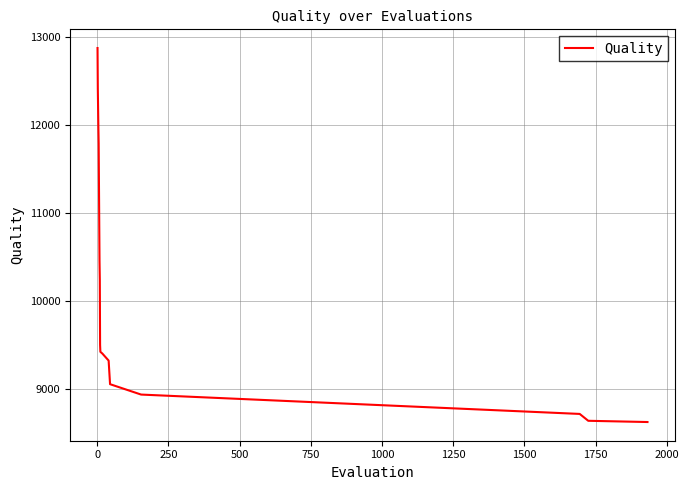

What is the maximum value shown in the chart?

12876